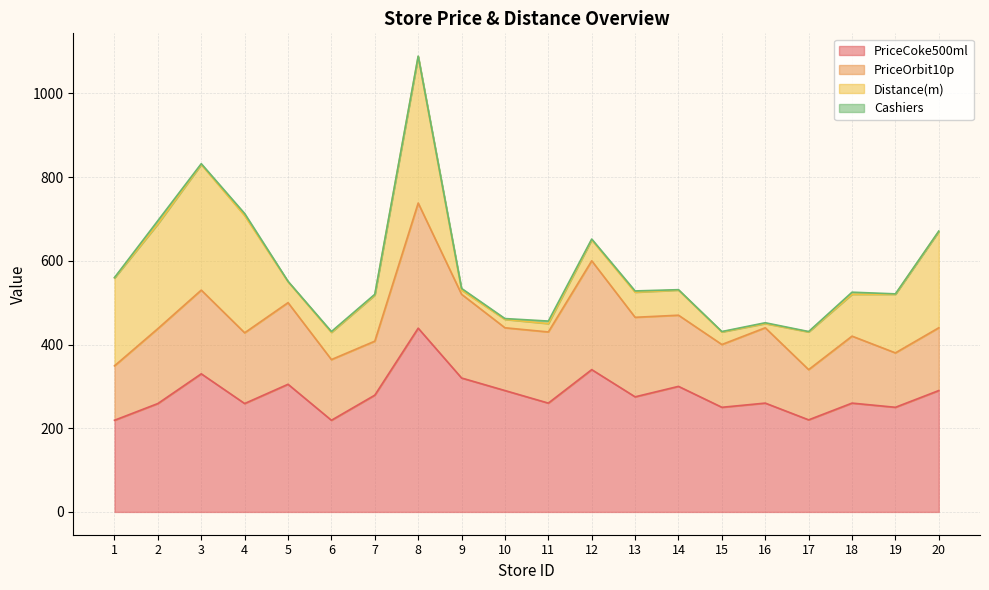

List the labels in order of PriceCoke500ml value, largest first.

8, 12, 3, 9, 5, 14, 10, 20, 7, 13, 11, 16, 18, 2, 4, 15, 19, 17, 1, 6